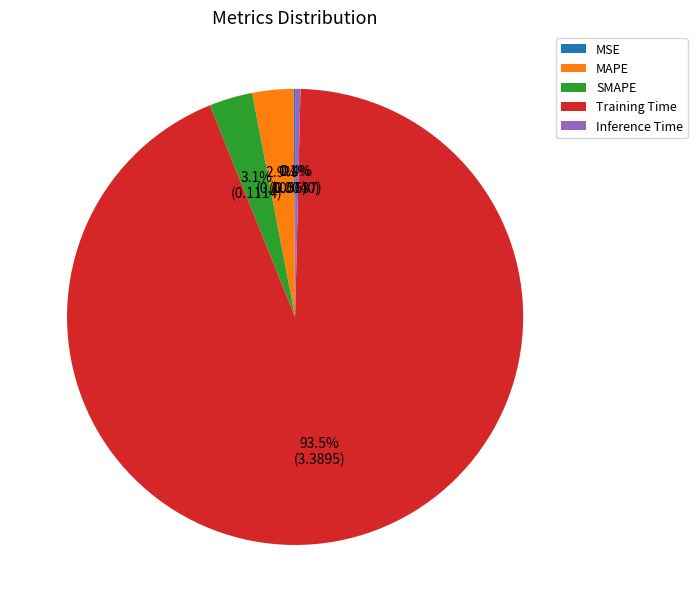

Which slice represents more than half of the pie?

Training Time